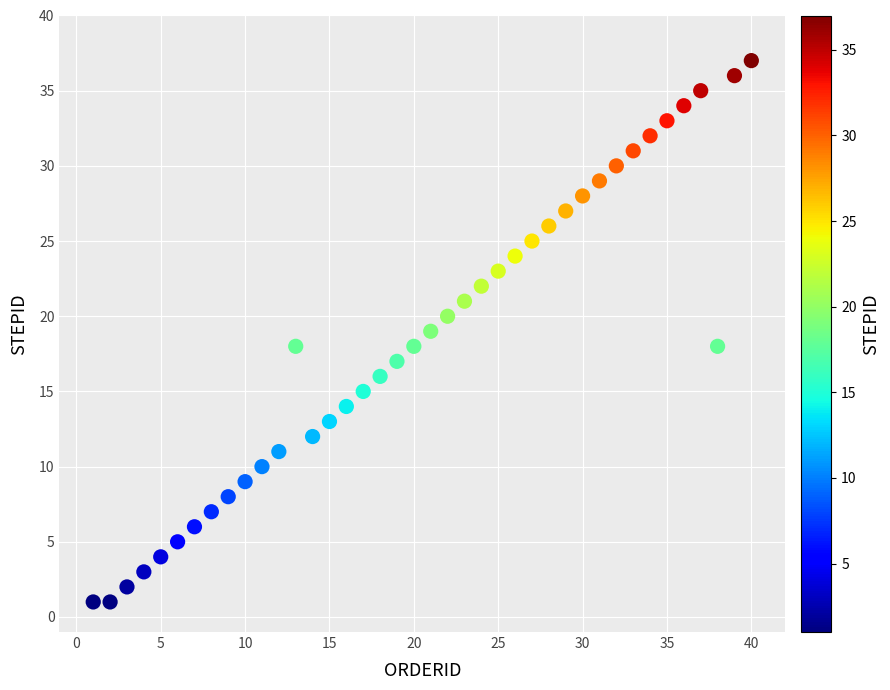

How many data points are displayed?

40